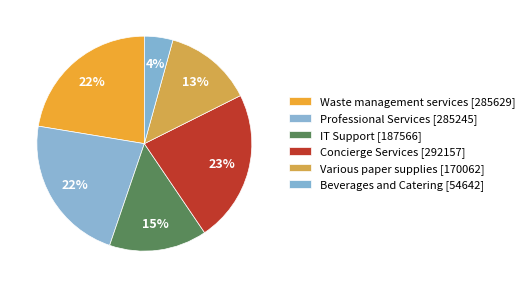

Is there a majority slice in this chart?

No